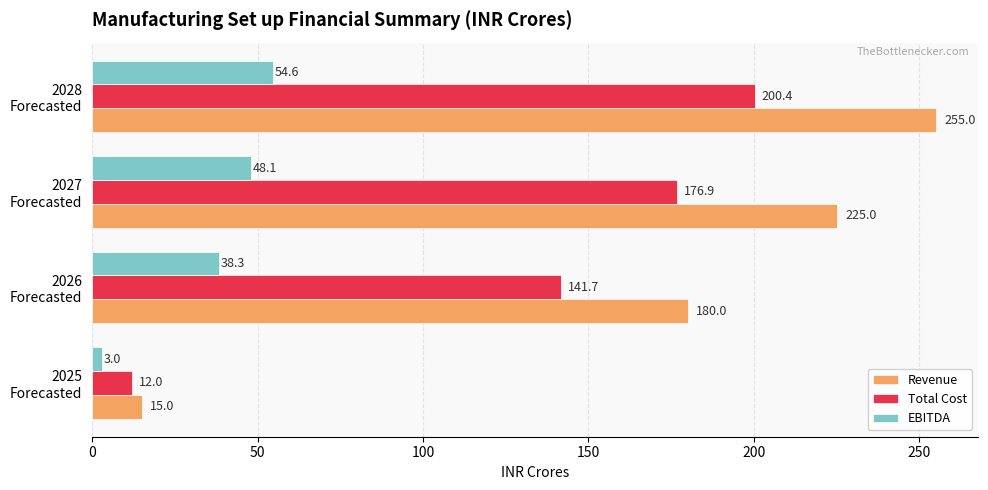

What is the difference between the maximum and minimum values in the EBITDA series?

51.7